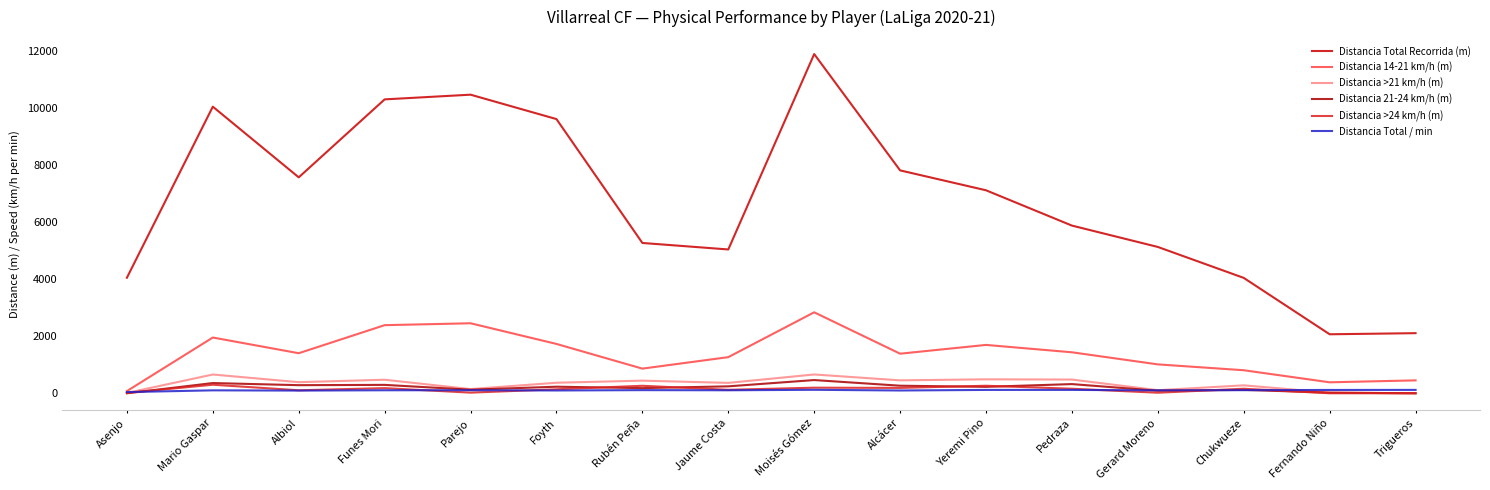

Rank the categories by Distancia Total / min value from lowest to highest.

Asenjo, Albiol, Alcácer, Foyth, Mario Gaspar, Gerard Moreno, Jaume Costa, Funes Mori, Parejo, Chukwueze, Rubén Peña, Fernando Niño, Yeremi Pino, Pedraza, Trigueros, Moisés Gómez